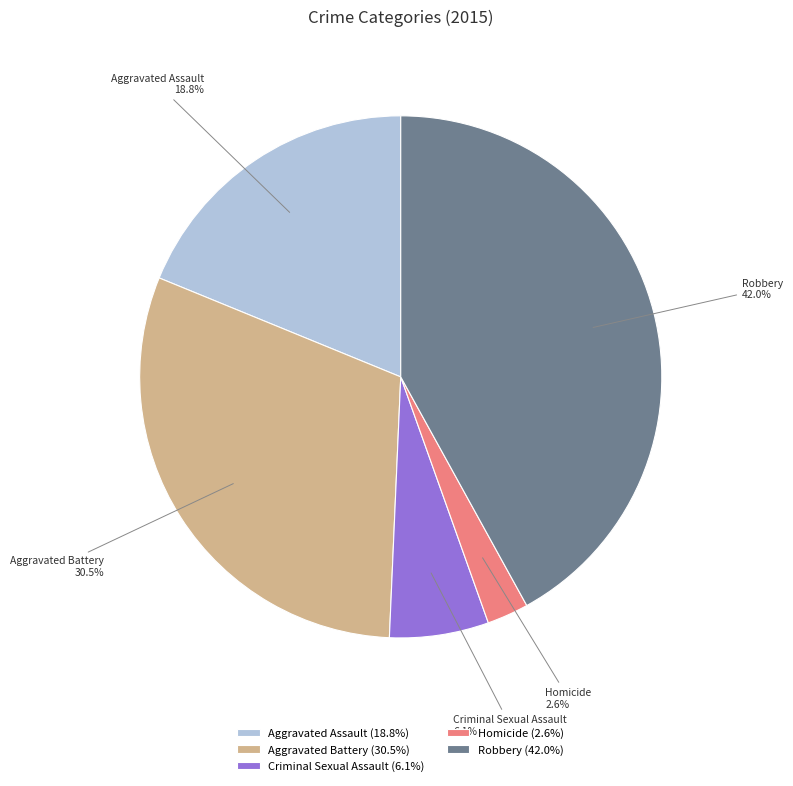

To the nearest percent, what is the average slice percentage?

20%